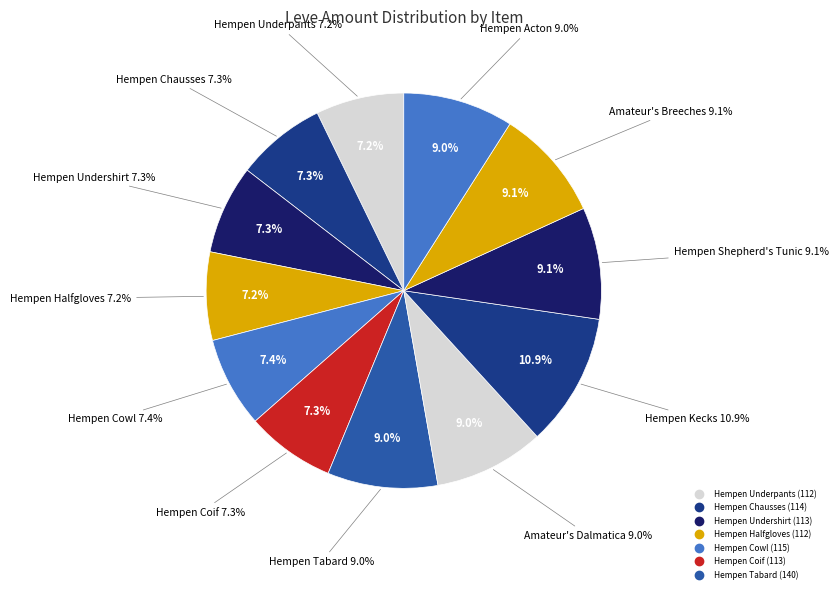

Is it true that Amateur's Breeches is 22% of the pie?

False